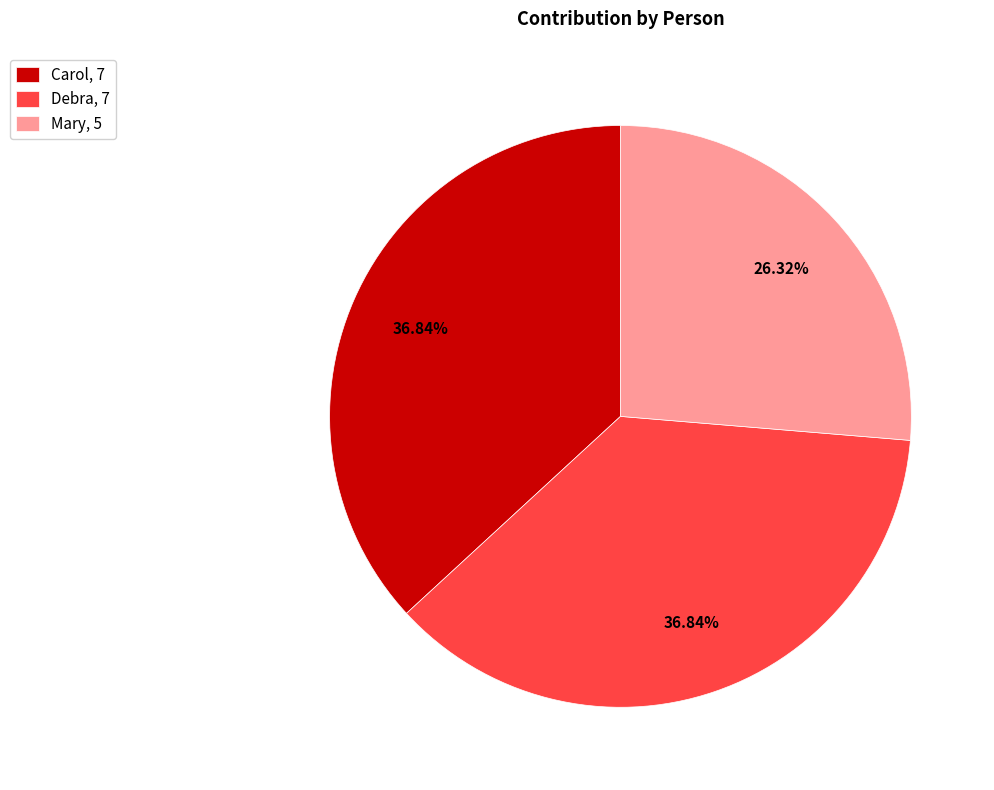

Count the number of slices in the pie.

3